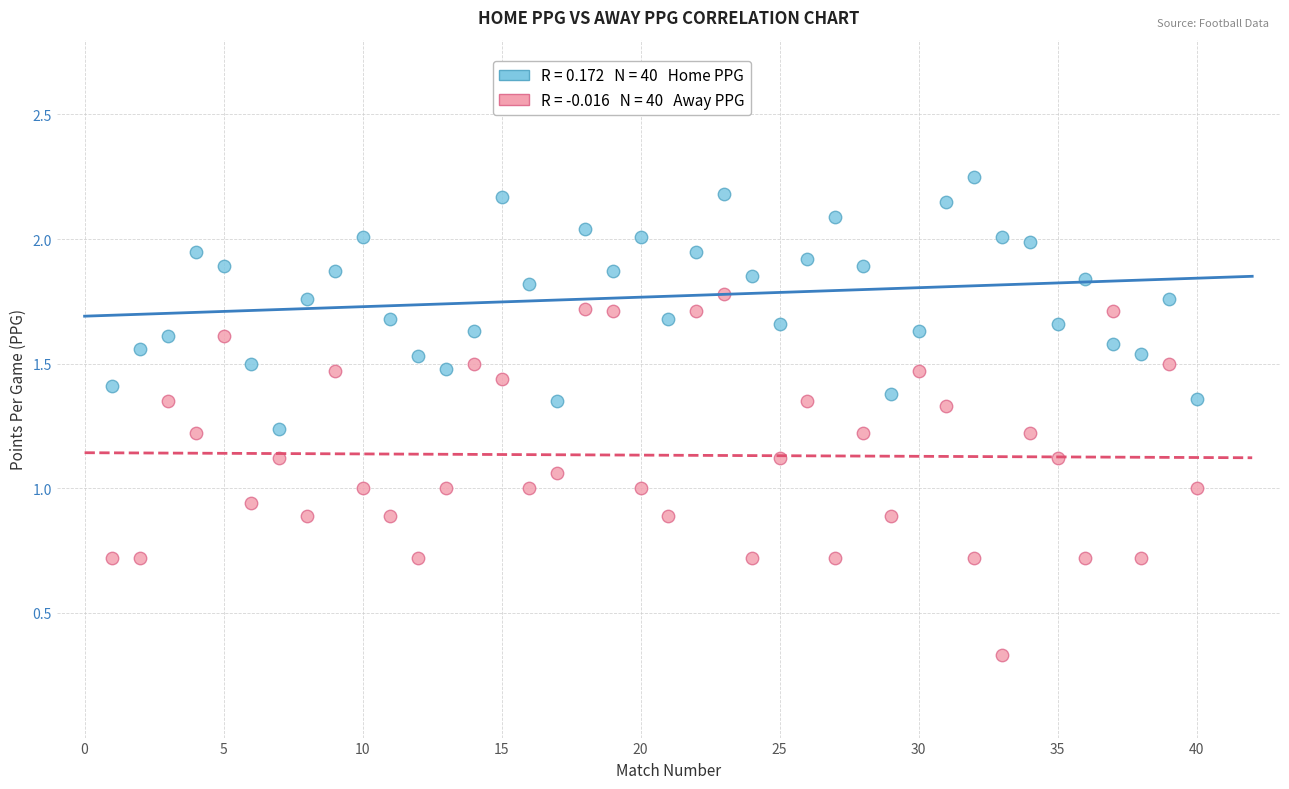

Across all data points, what is the range of X values (max minus min)?

39.0